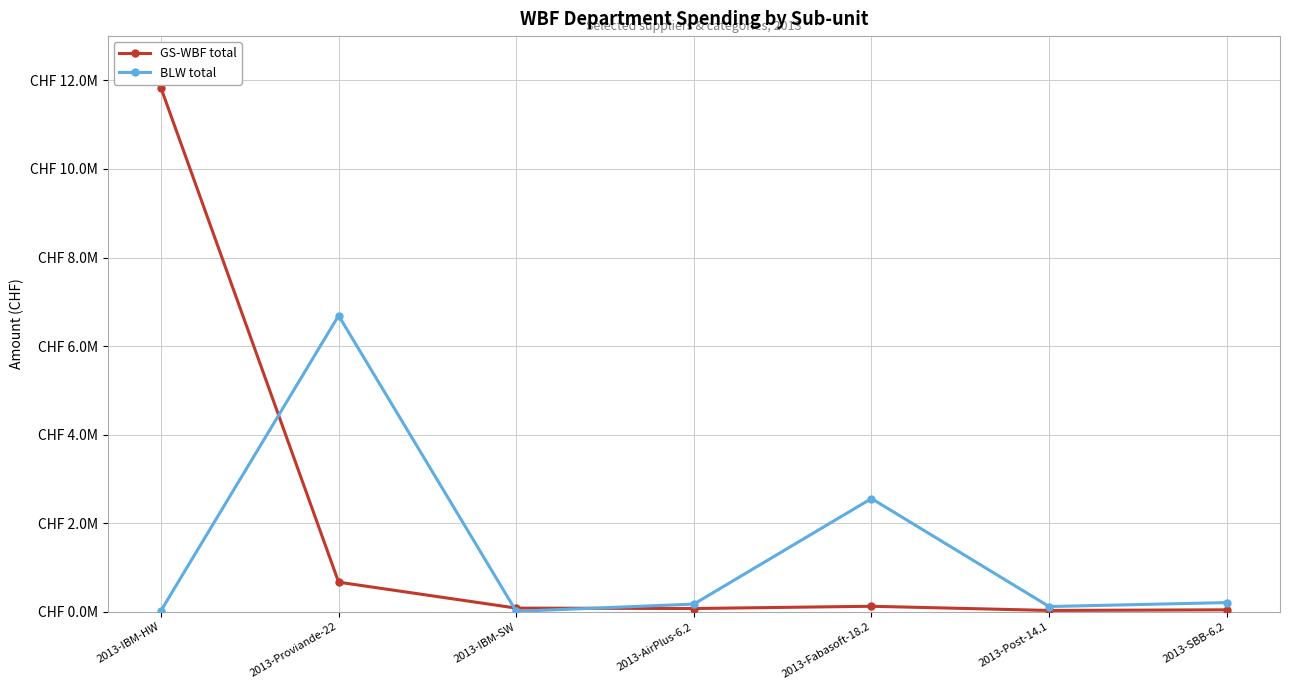

Reading right to left, list all the values displayed in this chart.

GS-WBF total: 46244.5	32190.1	126576.0	75424.9	85050.0	670346.1	11829375.0
BLW total: 209543.3	120285.3	2558875.6	175747.4	11700.0	6689499.6	27627.9